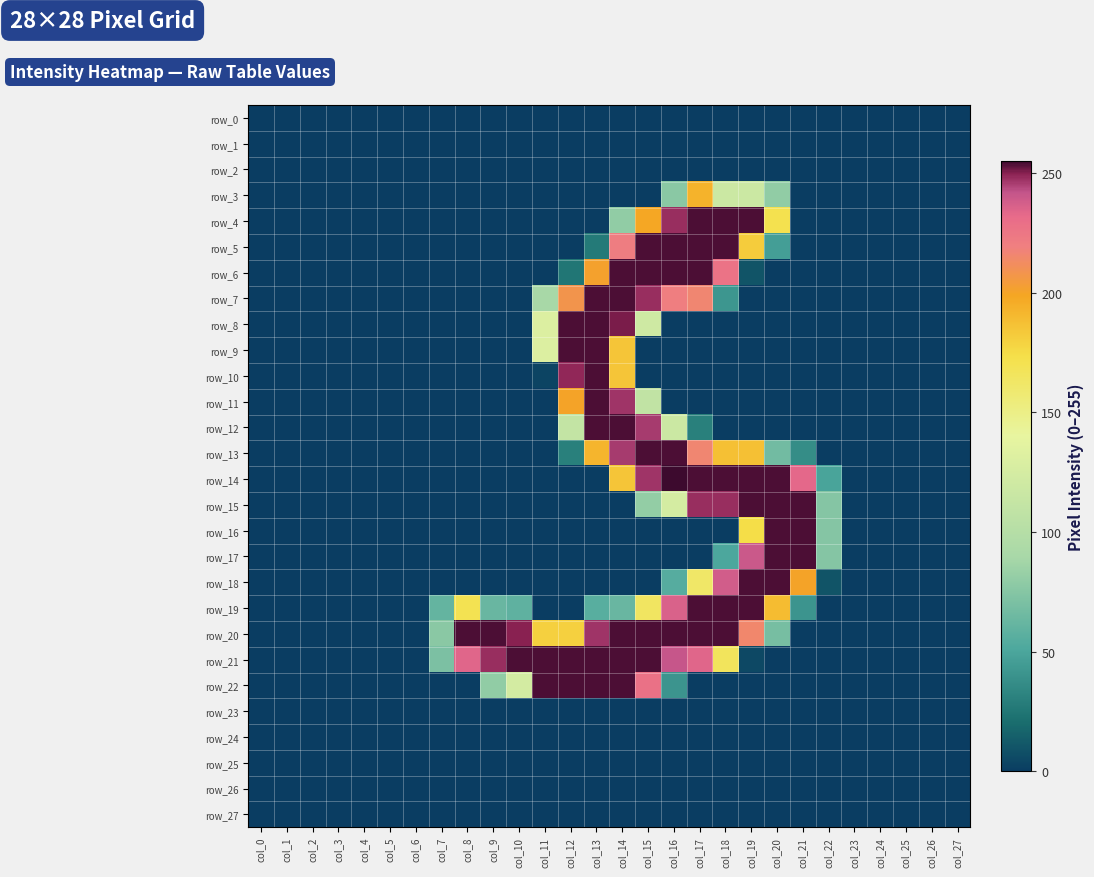

Read the row_18 value at col_19, to the nearest 50.

250